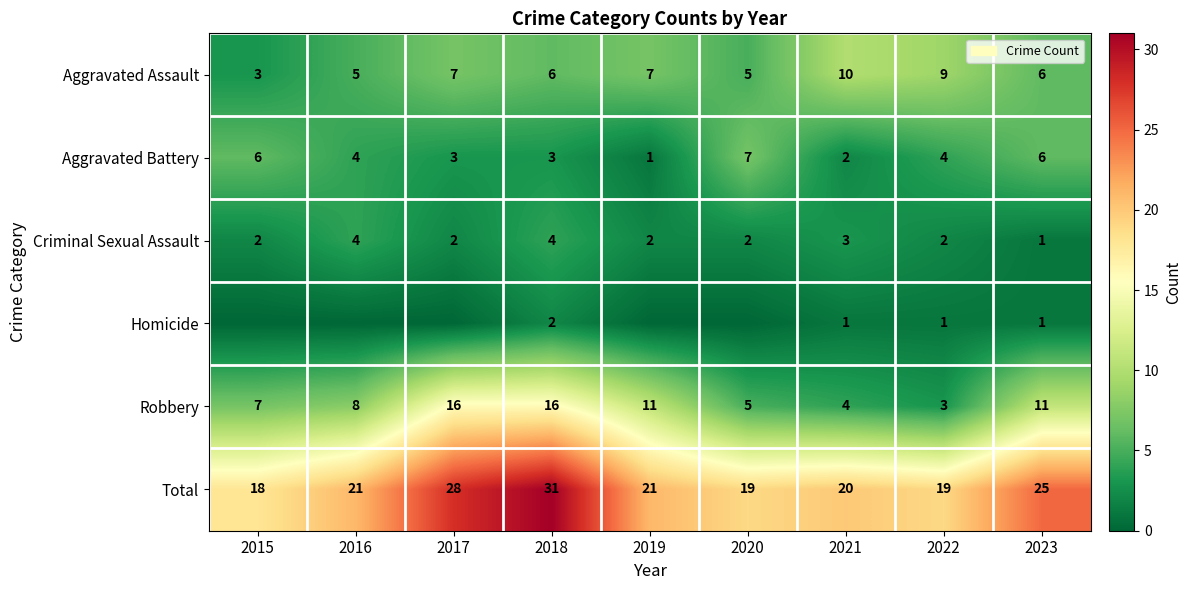

What is the difference between the second highest and second lowest values in the Robbery series?

12